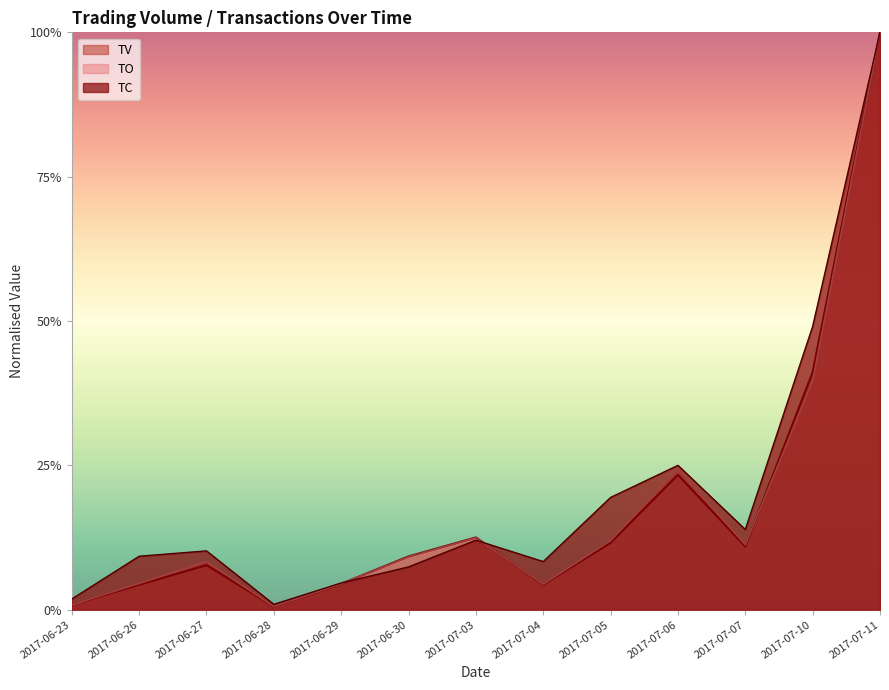

Rank the series by their maximum value, from highest to lowest.

TV, TC, TO